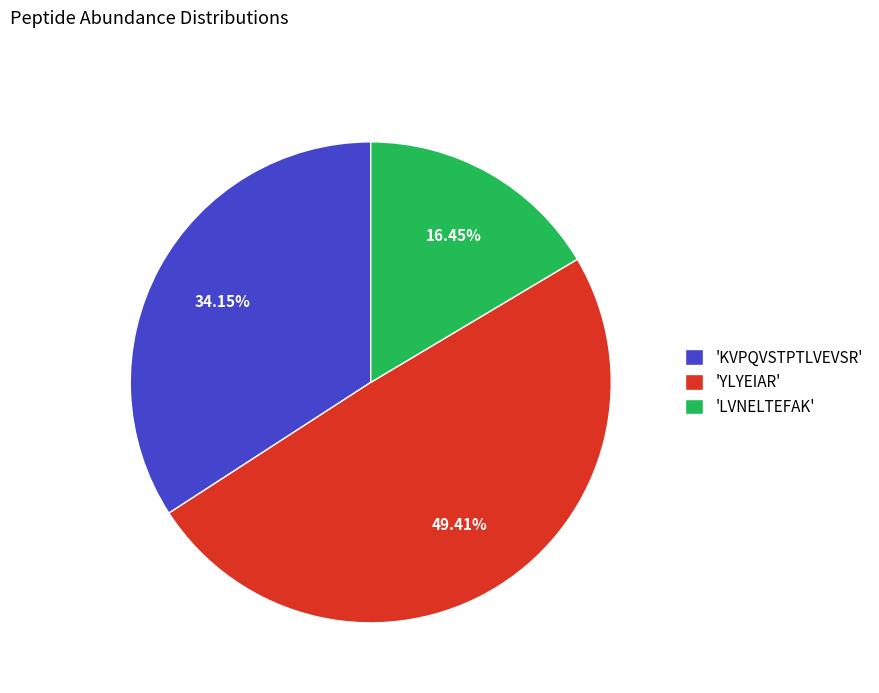

Is the sum of 'YLYEIAR' and 'LVNELTEFAK' greater than half?

Yes